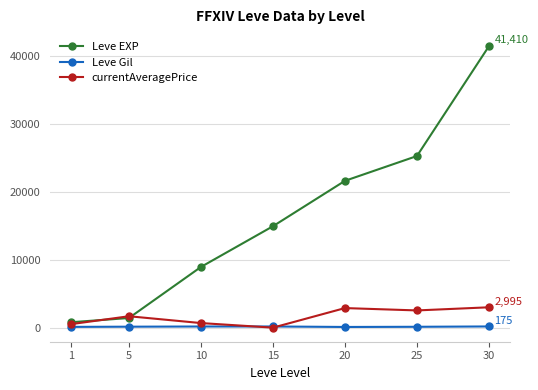

In currentAveragePrice, how many points are higher than both neighbors (excluding endpoints)?

2